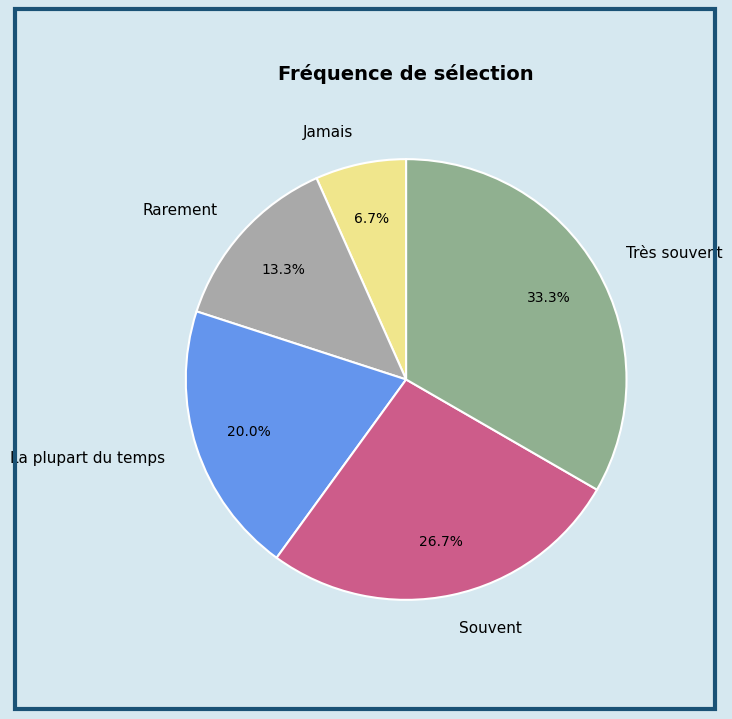

How many segments does this pie chart have?

5